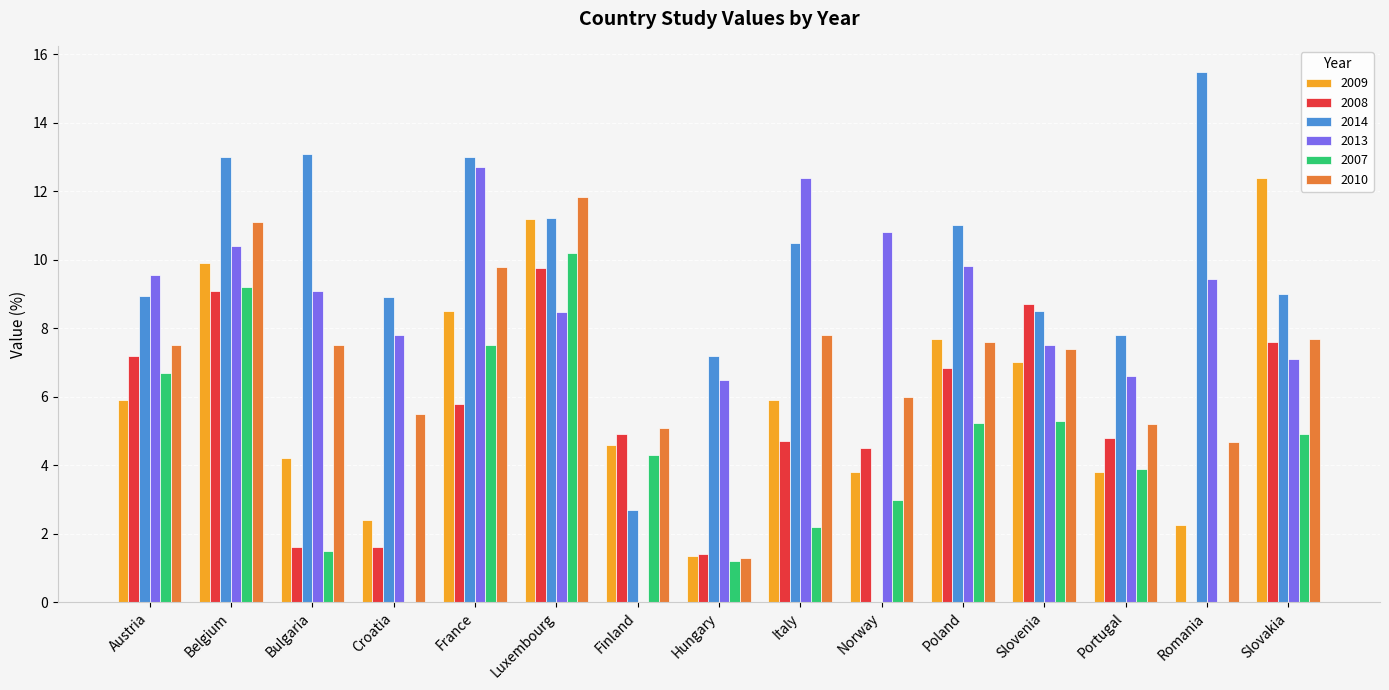

The 2014 series shows 2.3 at Italy. True or false?

False